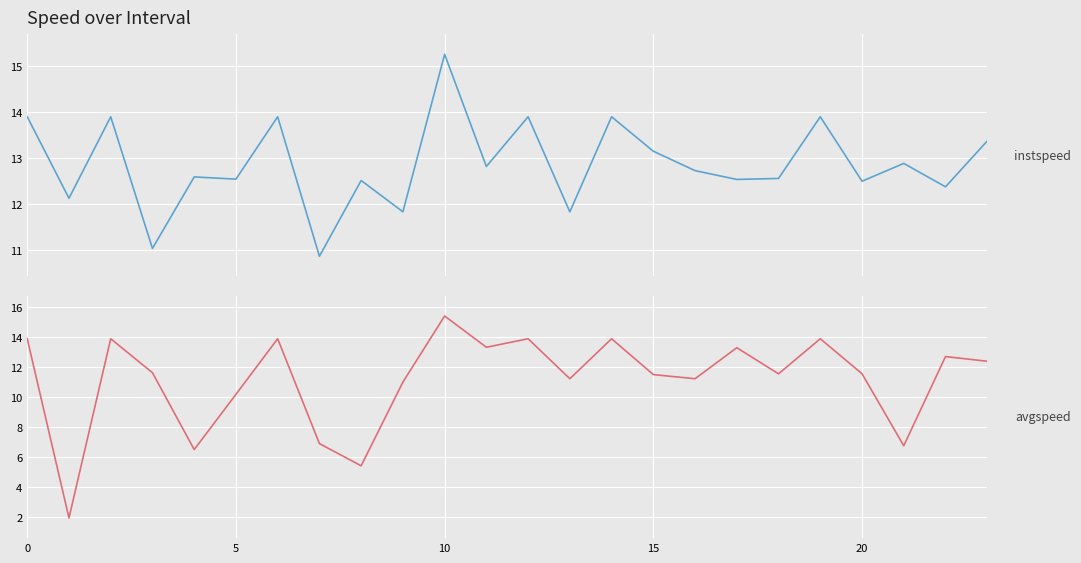

At how many categories does at least one series exceed 5?

24